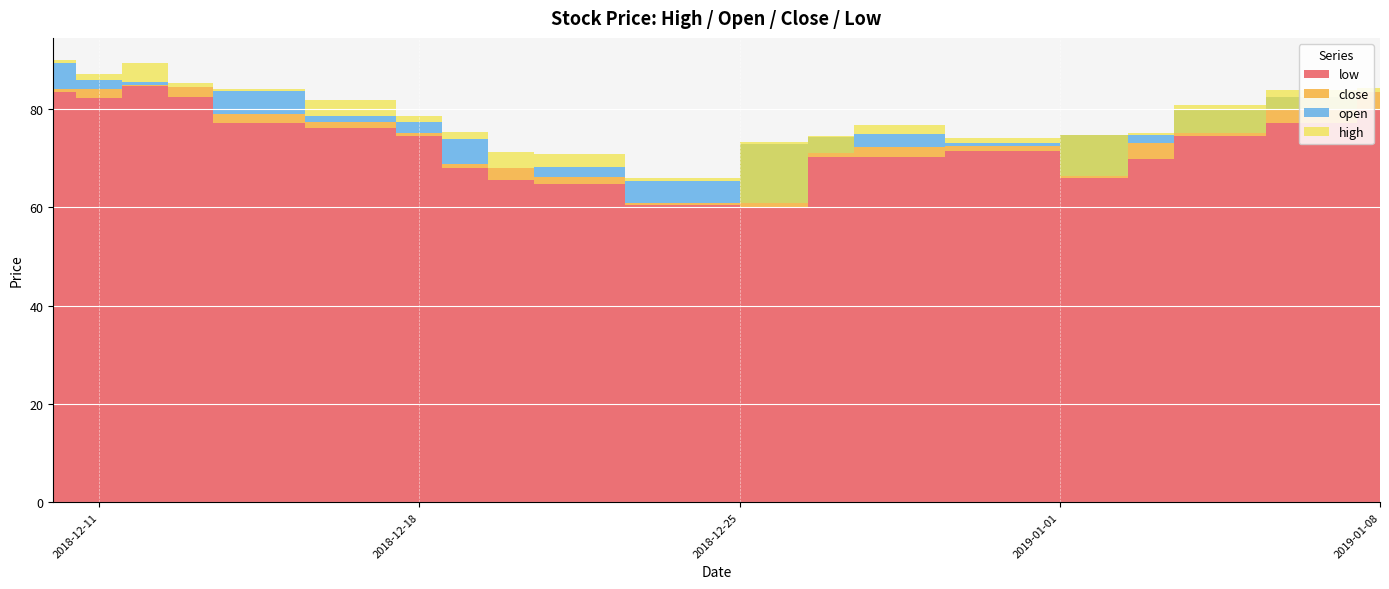

Count the number of categories in the chart.

20